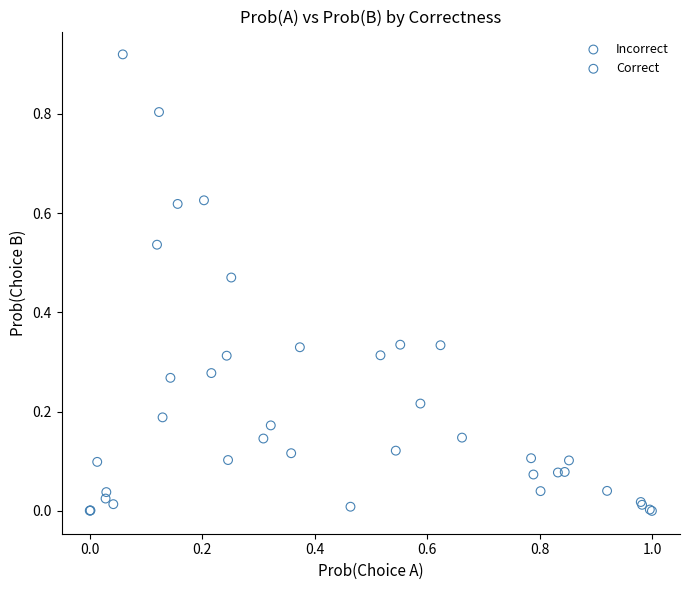

Which series has the largest Y range (max minus min)?

Incorrect